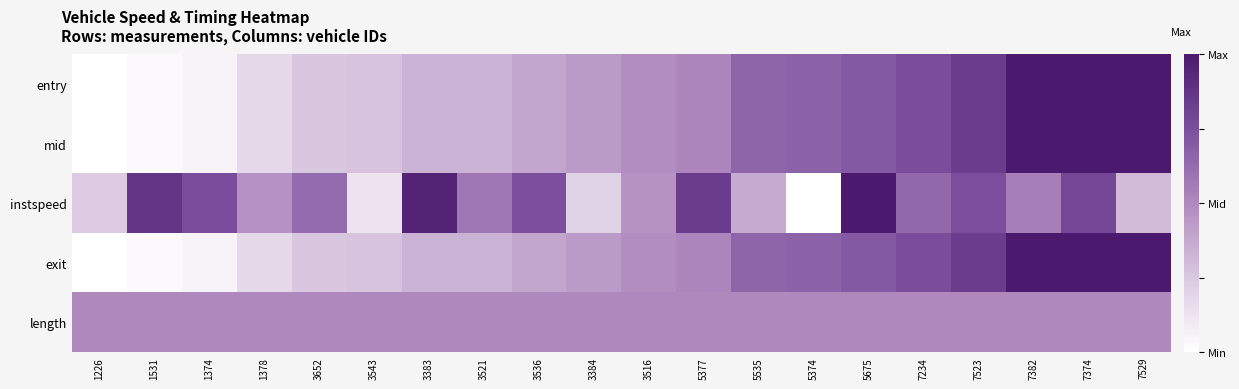

Reading left to right, extract all data points from this chart.

entry: 1226=0.0	1531=0.0	1374=0.1	1378=0.2	3652=0.3	3543=0.3	3383=0.3	3521=0.3	3536=0.4	3384=0.4	3516=0.5	5377=0.5	5535=0.7	5374=0.7	5675=0.7	7234=0.8	7523=0.8	7382=1.0	7374=1.0	7529=1.0
mid: 1226=0.0	1531=0.0	1374=0.1	1378=0.2	3652=0.3	3543=0.3	3383=0.3	3521=0.3	3536=0.4	3384=0.4	3516=0.5	5377=0.5	5535=0.7	5374=0.7	5675=0.7	7234=0.8	7523=0.8	7382=1.0	7374=1.0	7529=1.0
instspeed: 1226=0.2	1531=0.9	1374=0.8	1378=0.5	3652=0.6	3543=0.1	3383=1.0	3521=0.6	3536=0.7	3384=0.2	3516=0.5	5377=0.8	5535=0.4	5374=0.0	5675=1.0	7234=0.6	7523=0.8	7382=0.5	7374=0.8	7529=0.3
exit: 1226=0.0	1531=0.0	1374=0.1	1378=0.2	3652=0.3	3543=0.3	3383=0.3	3521=0.3	3536=0.4	3384=0.4	3516=0.5	5377=0.5	5535=0.7	5374=0.7	5675=0.7	7234=0.8	7523=0.8	7382=1.0	7374=1.0	7529=1.0
length: 1226=0.5	1531=0.5	1374=0.5	1378=0.5	3652=0.5	3543=0.5	3383=0.5	3521=0.5	3536=0.5	3384=0.5	3516=0.5	5377=0.5	5535=0.5	5374=0.5	5675=0.5	7234=0.5	7523=0.5	7382=0.5	7374=0.5	7529=0.5